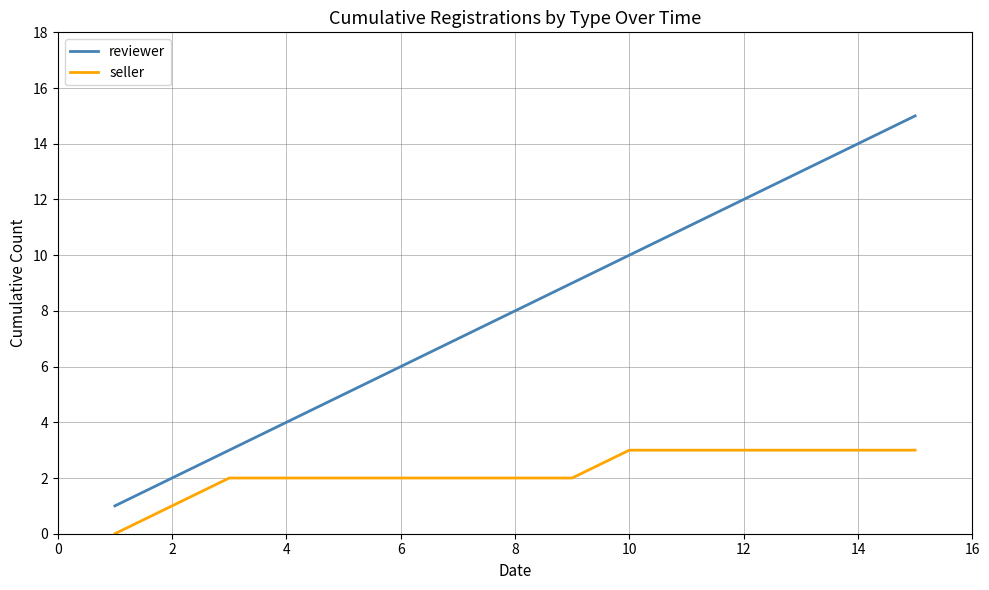

Which series has the widest spread of values?

reviewer